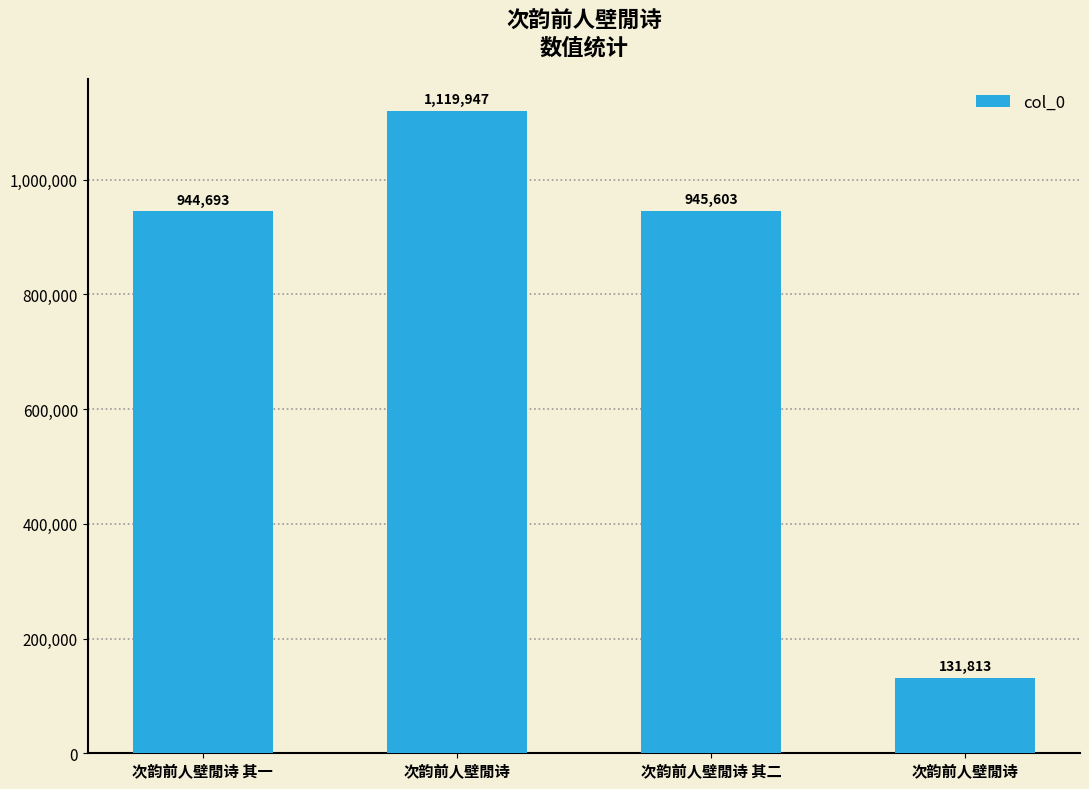

The value at 次韵前人壁閒诗 is 189909. True or false?

False